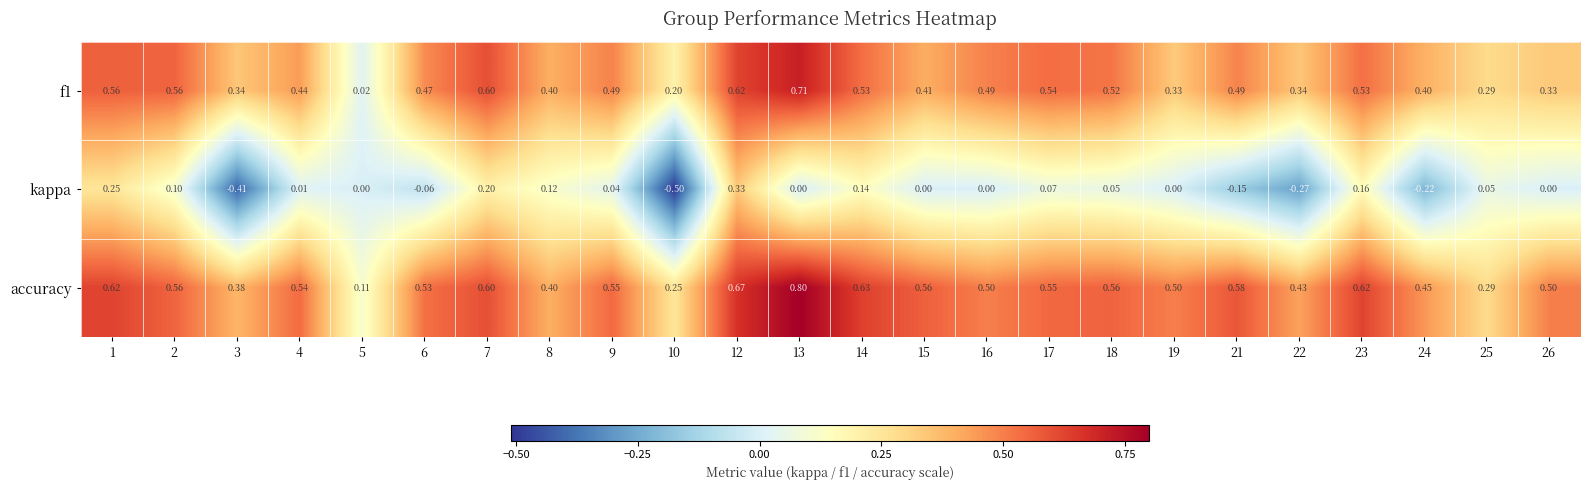

Is the value of f1 at 5 greater than the value of kappa at 22?

Yes